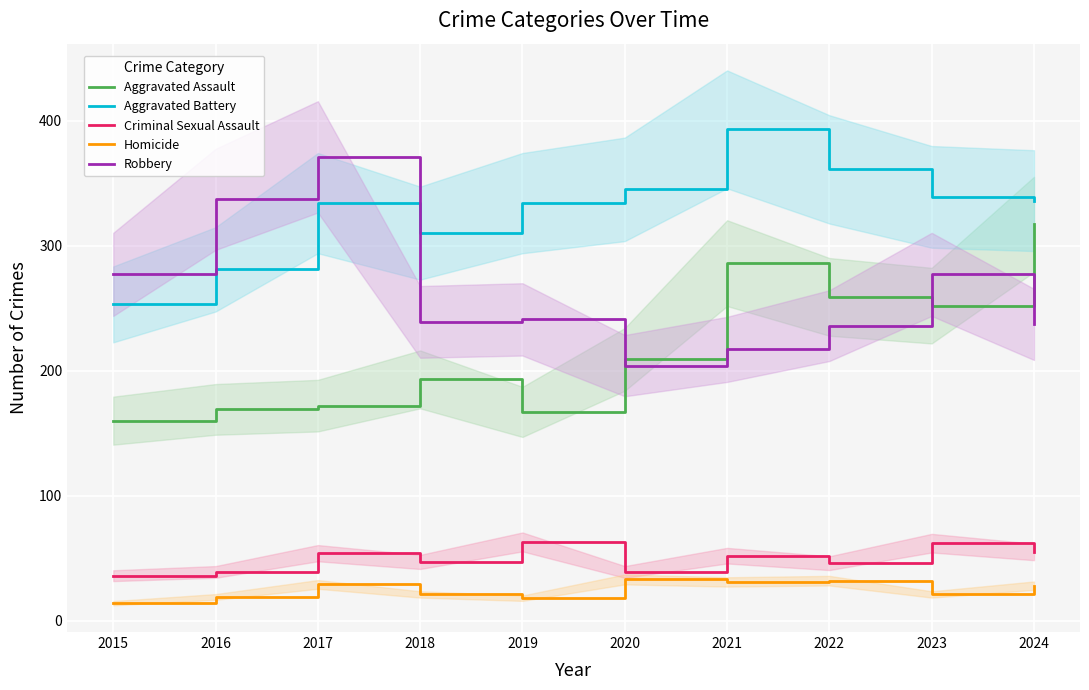

At how many categories does at least one series exceed 264?

10